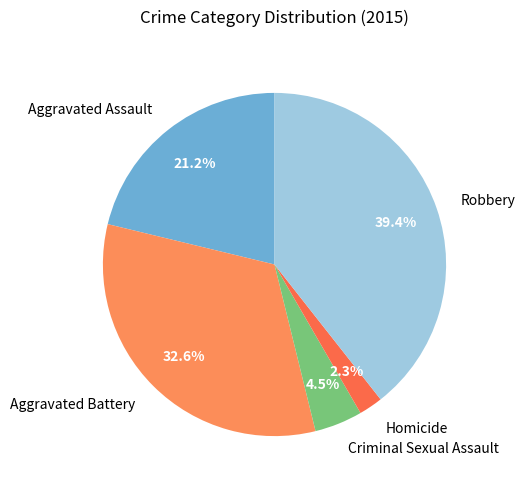

To the nearest percent, what is the difference between the largest and smallest slice percentages?

37%